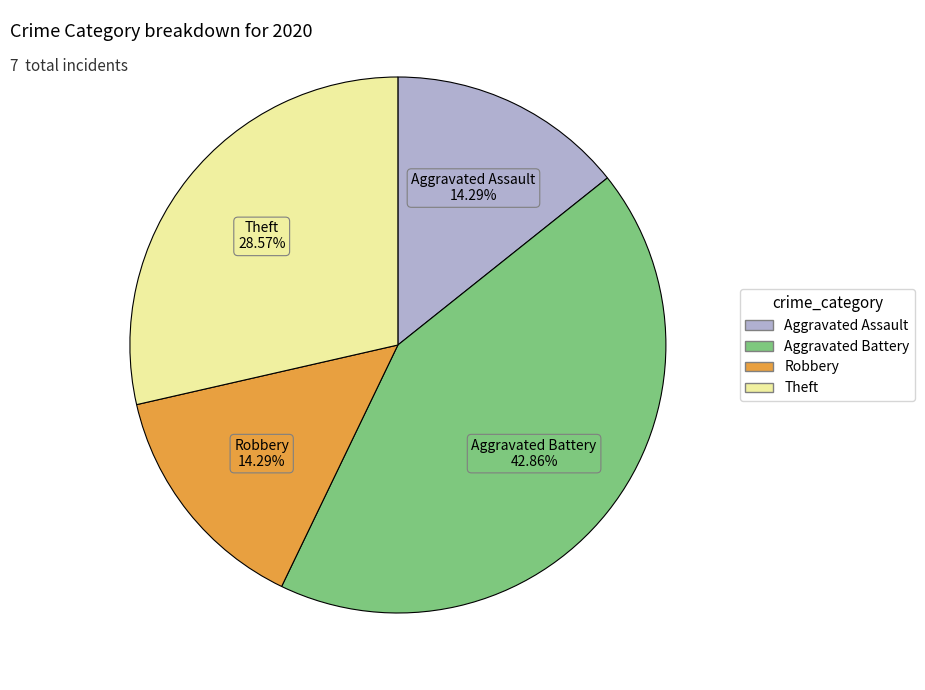

Is there a majority slice in this chart?

No